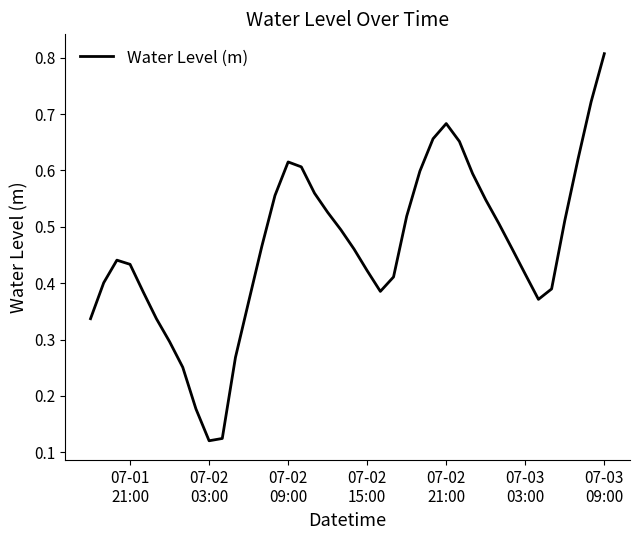

What is the maximum value shown in the chart?

0.8